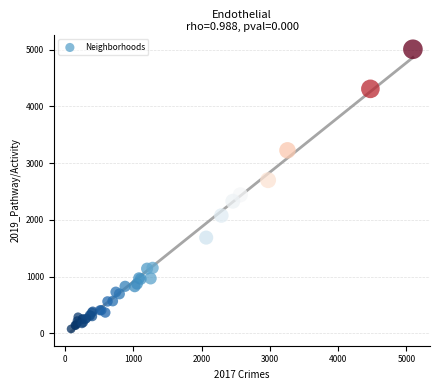

What Y value in the scatter plot is closest to 2542?

2441